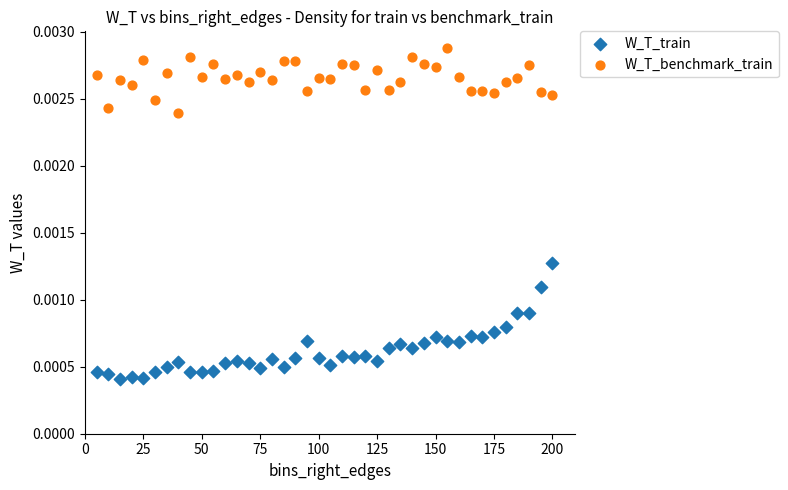

What are all the series names shown in the legend?

W_T_train, W_T_benchmark_train